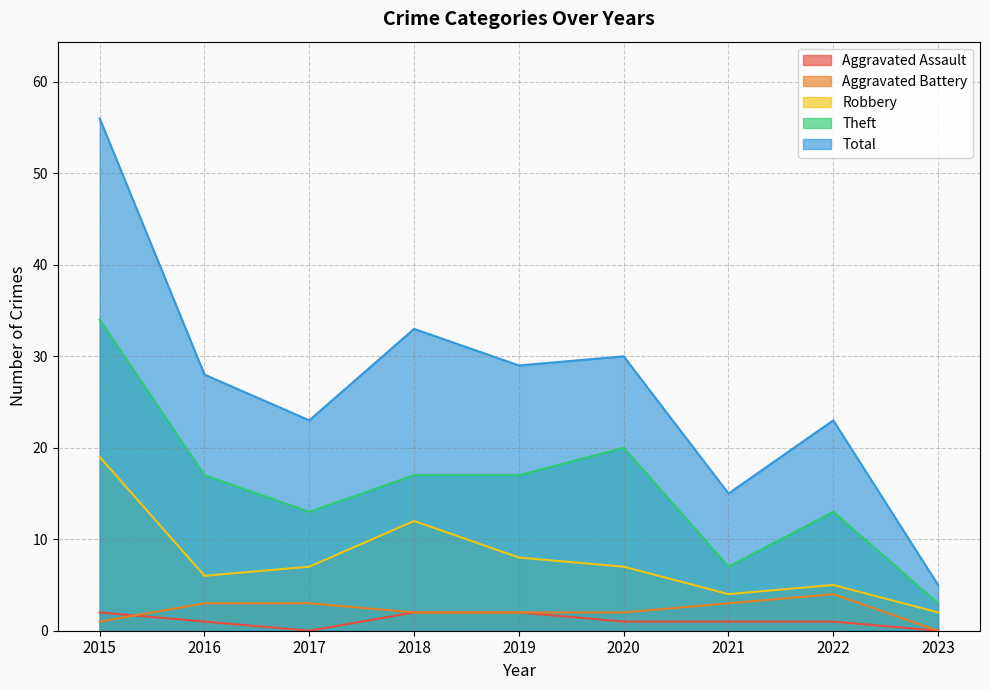

How many values in the Aggravated Battery series are below 2?

2